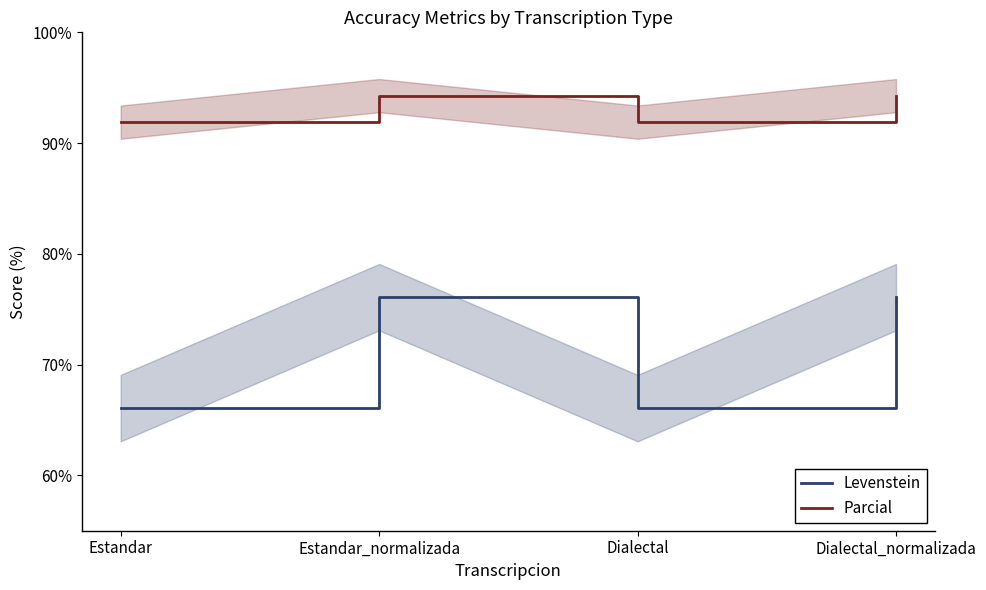

Reading left to right, what are all the values shown in this chart?

Levenstein: 66.1	76.1	66.1	76.1
Parcial: 91.9	94.3	91.9	94.3